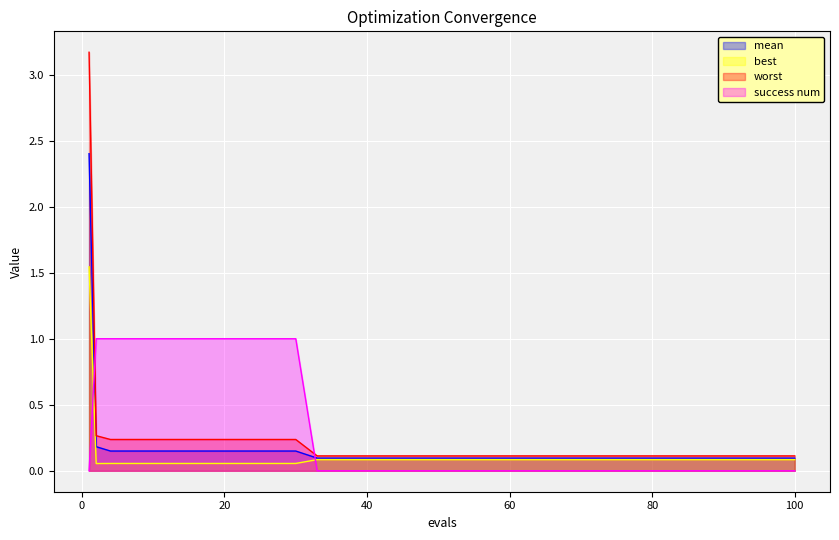

How many lines are shown in the chart?

4